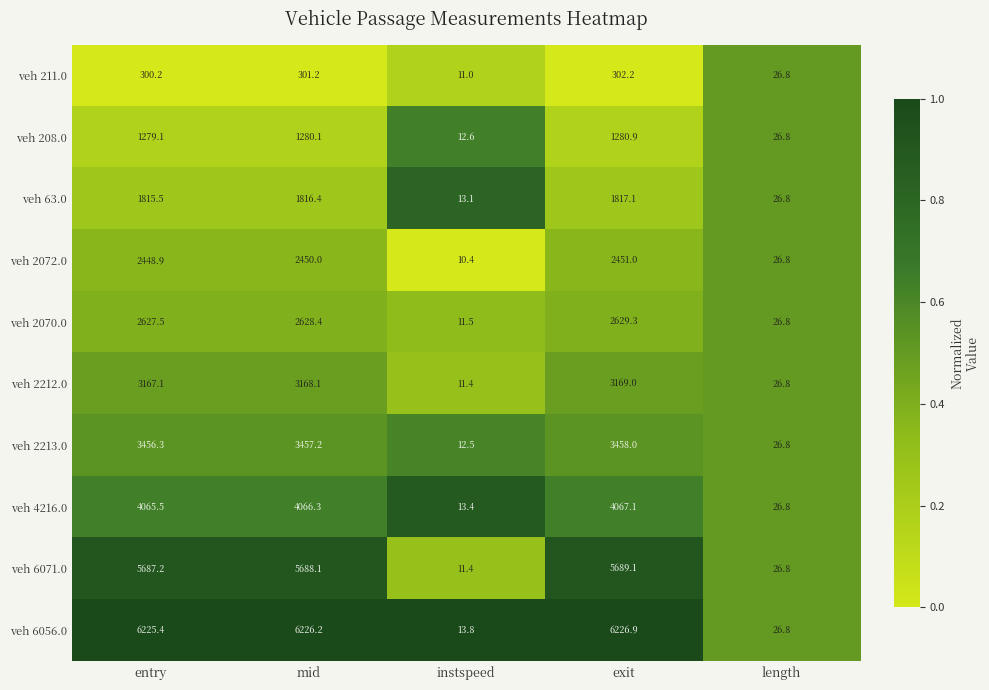

Which series has the largest total across all categories?

veh 6056.0